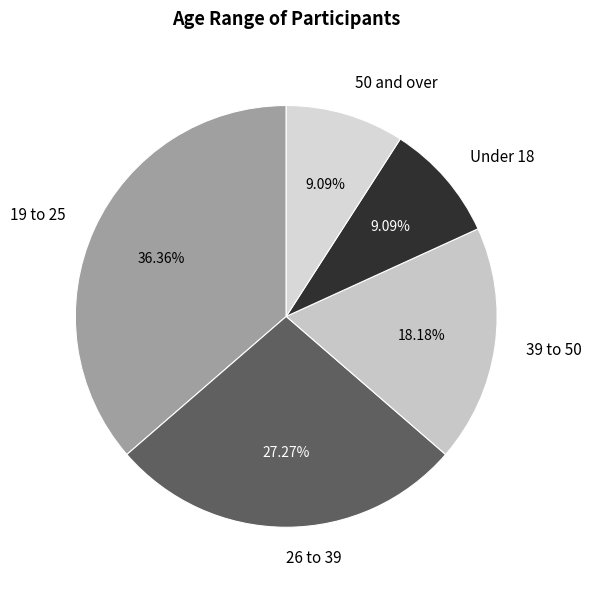

True or false: Under 18 accounts for 9% of the total.

True